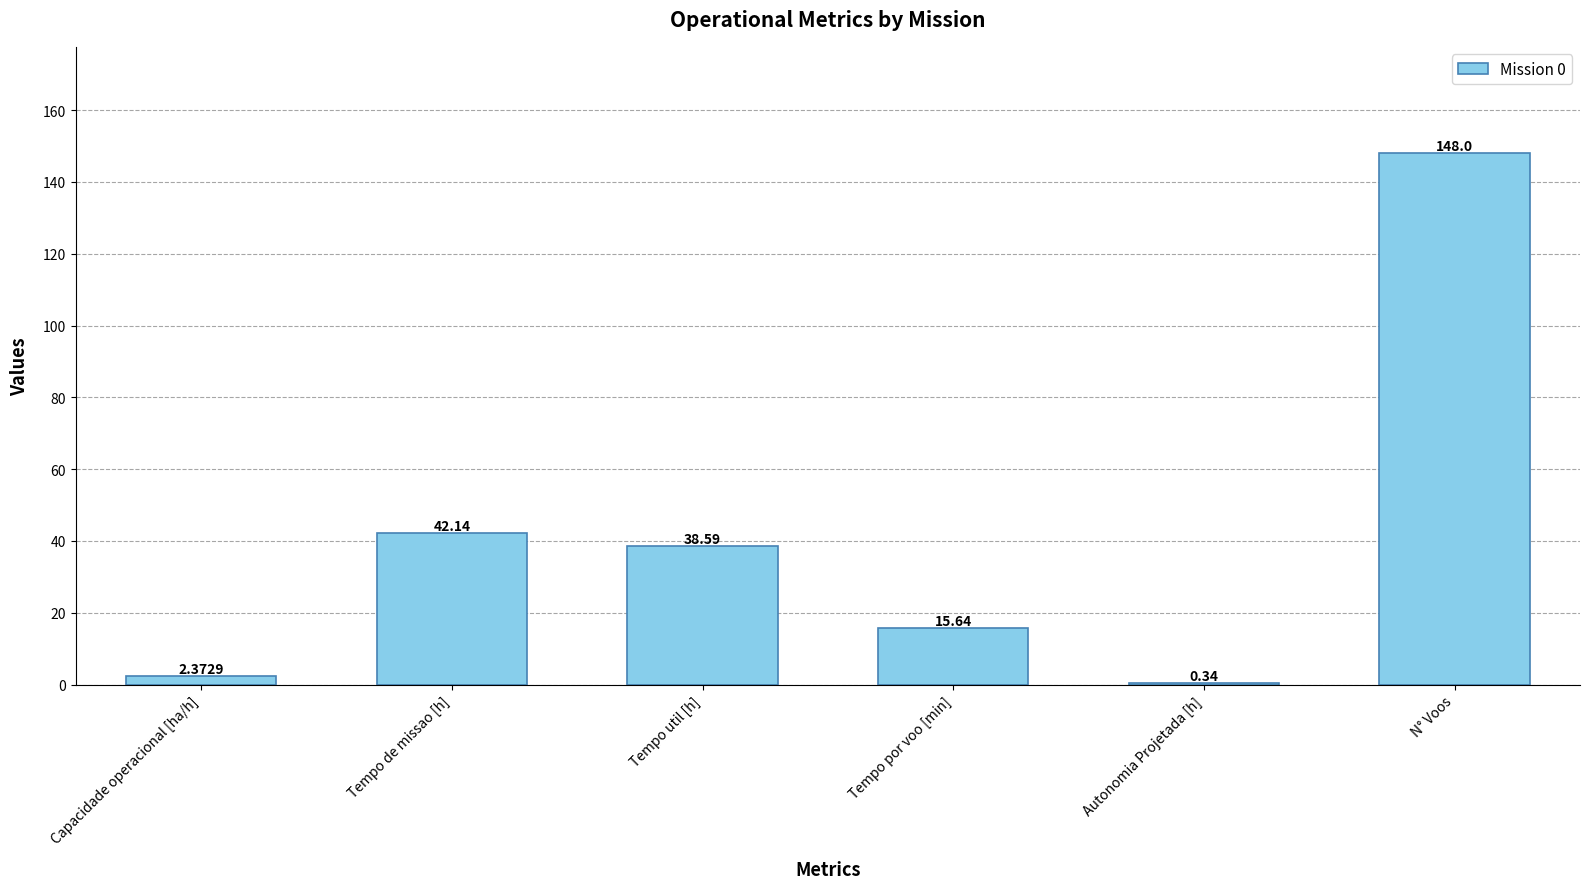

What is the approximate value at Tempo util [h]?

38.6